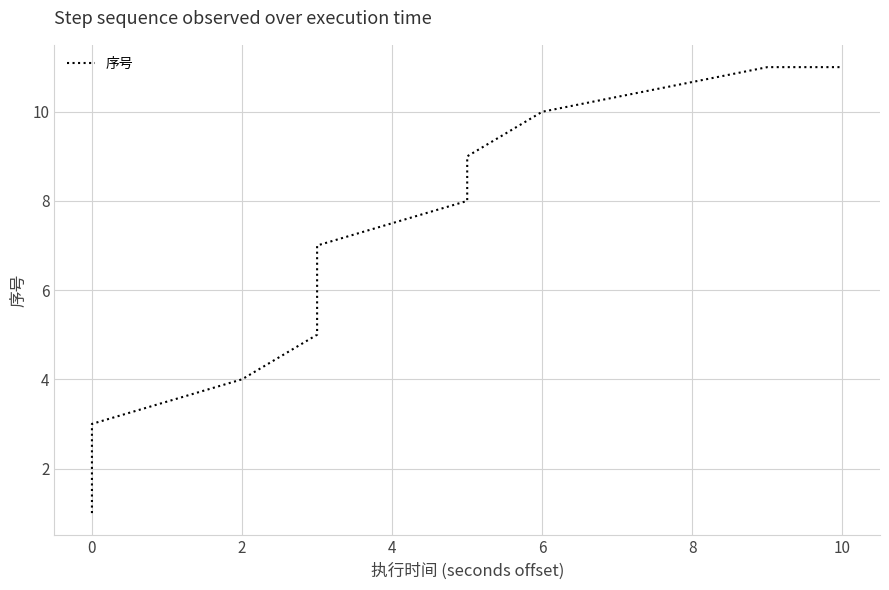

What is the difference between the second highest and minimum values?

10